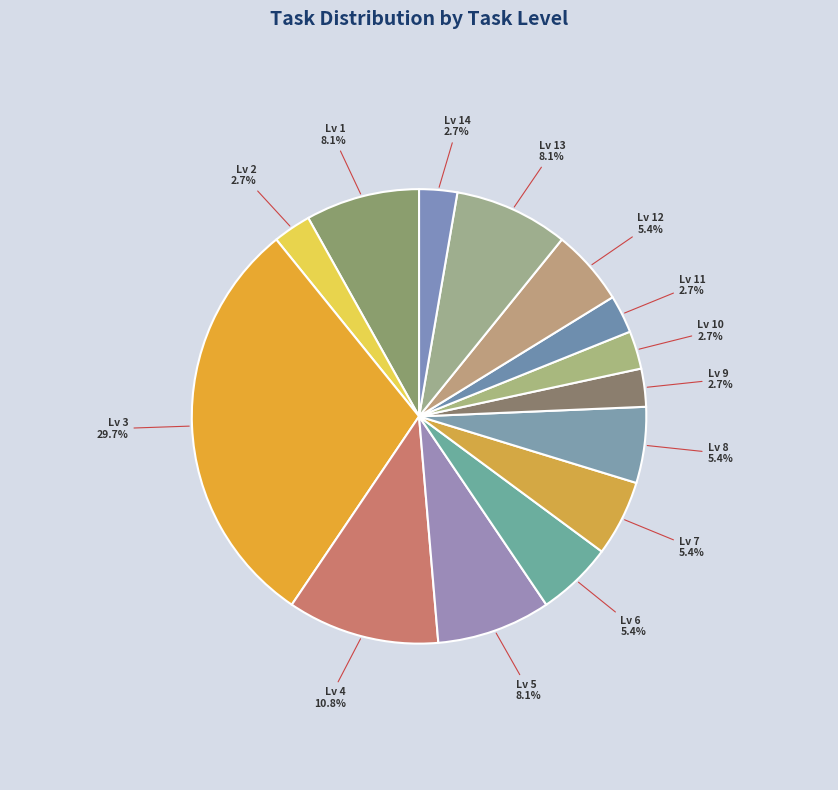

How much of the chart is everything except Lv 10?

97.3%